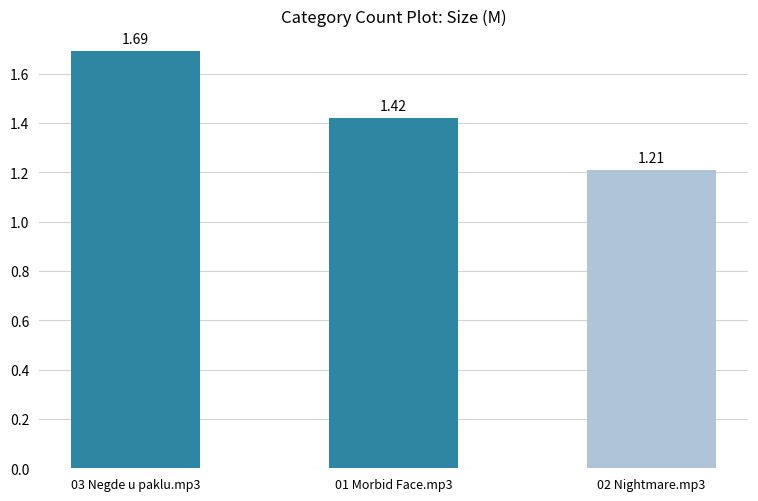

Does the chart contain stacked bars?

No